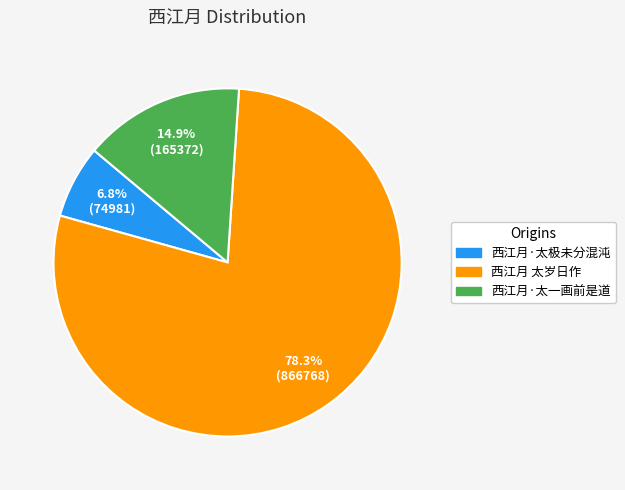

Does any single category account for the majority?

Yes